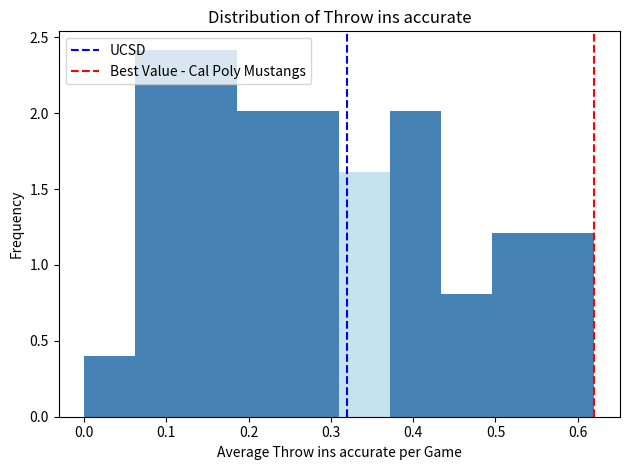

What is the height of the bar covering 0.06 to 0.12 on the x-axis? Neither the bar edges nor the heights are printed on the chart, so give them approximately, as read against the axes.

2.4